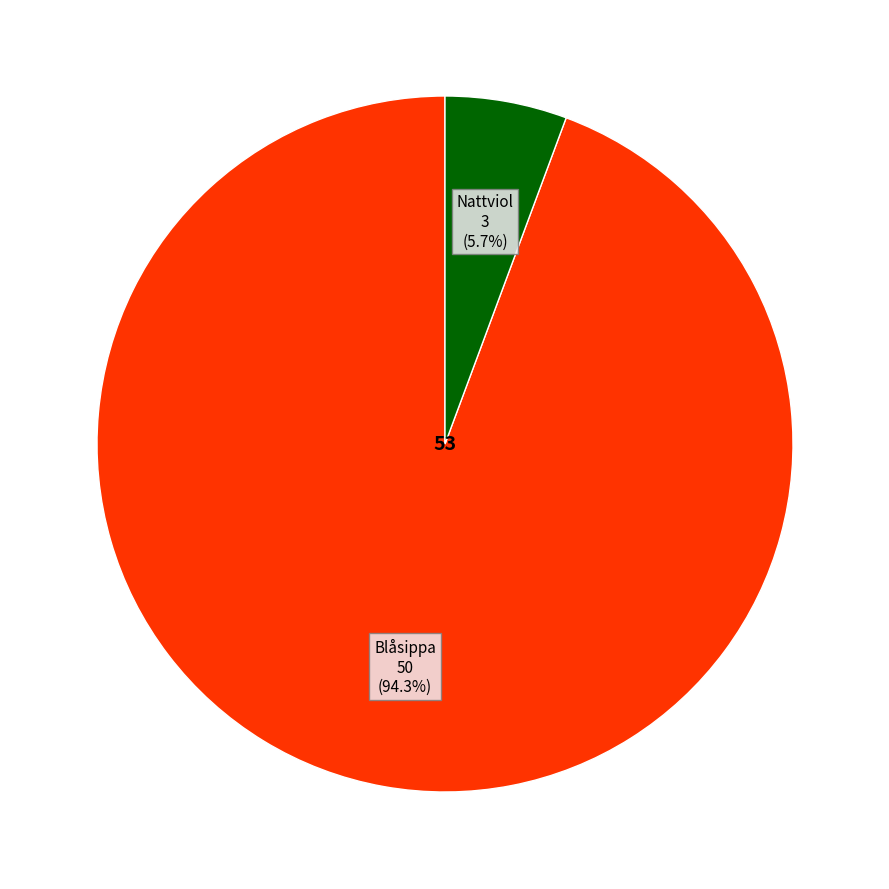

Count the number of slices in the pie.

2